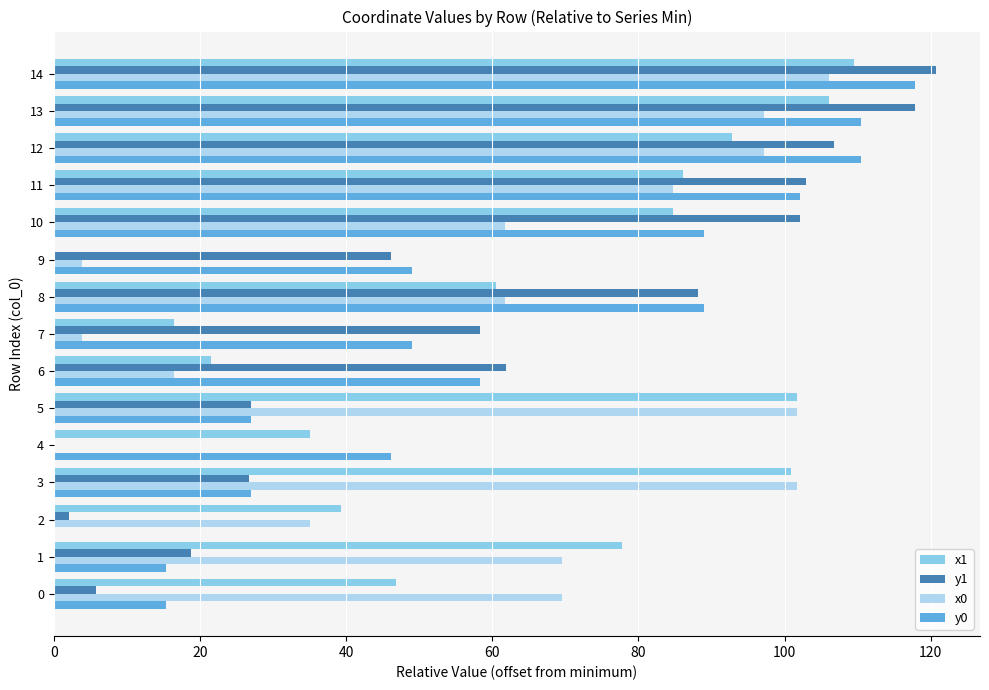

At which category is the sum across all series the highest?

14